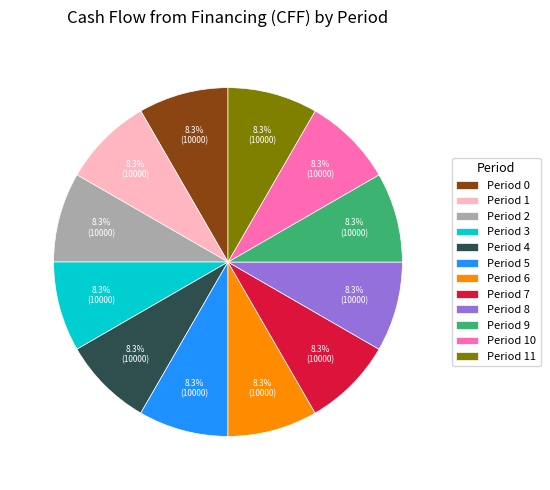

Combined, do Period 2 and Period 7 account for over 50%?

No